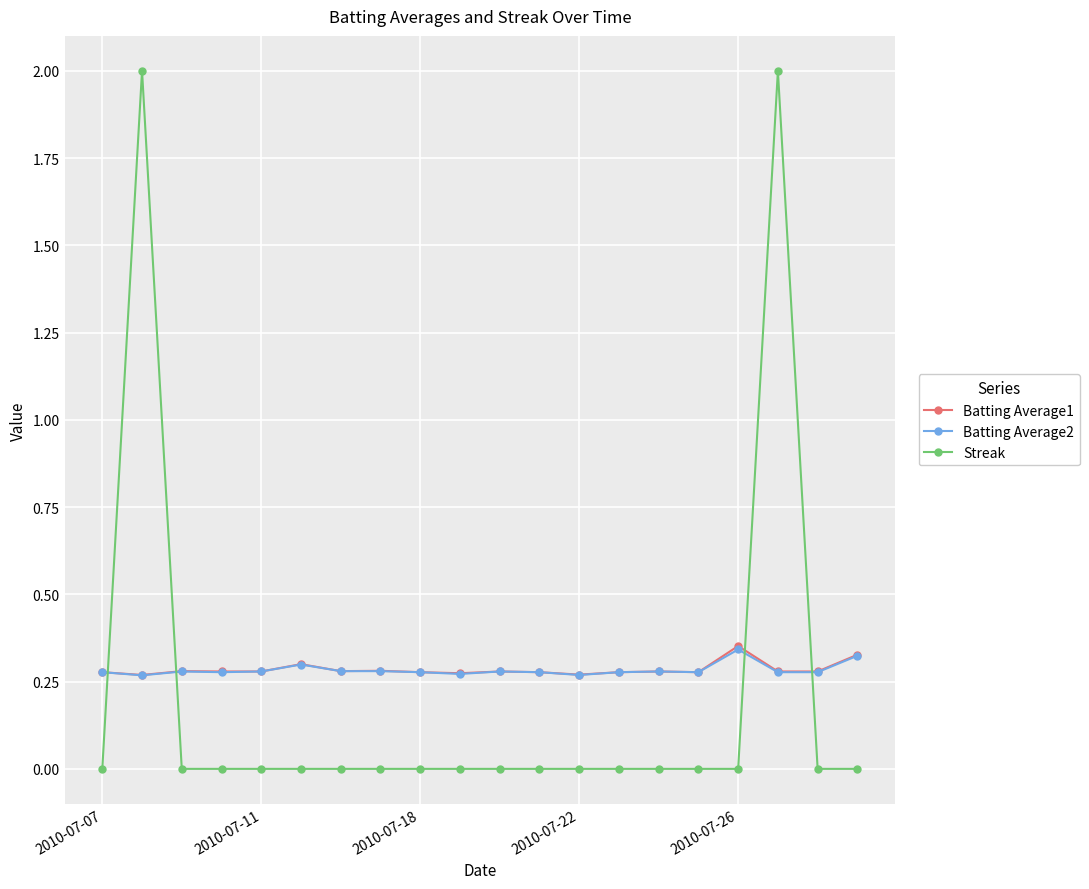

What is the greatest value displayed?

2.0